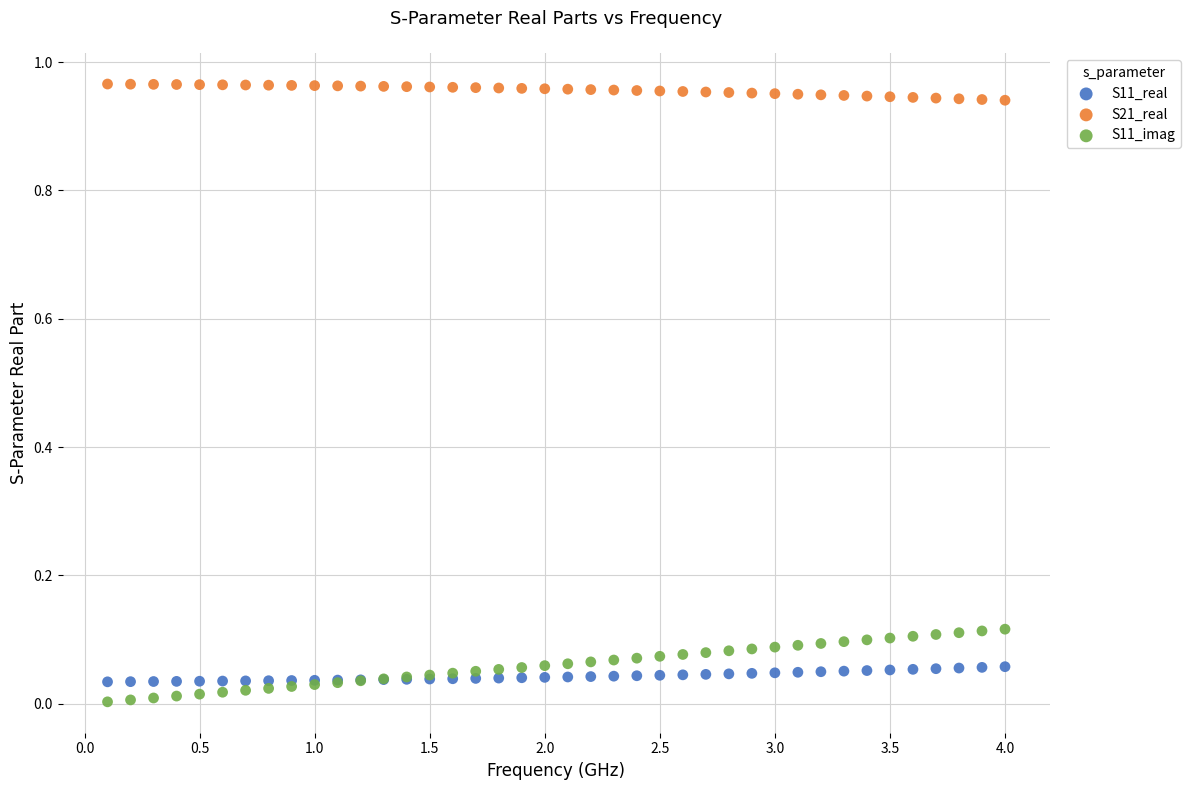

What are all the series names shown in the legend?

S11_real, S21_real, S11_imag